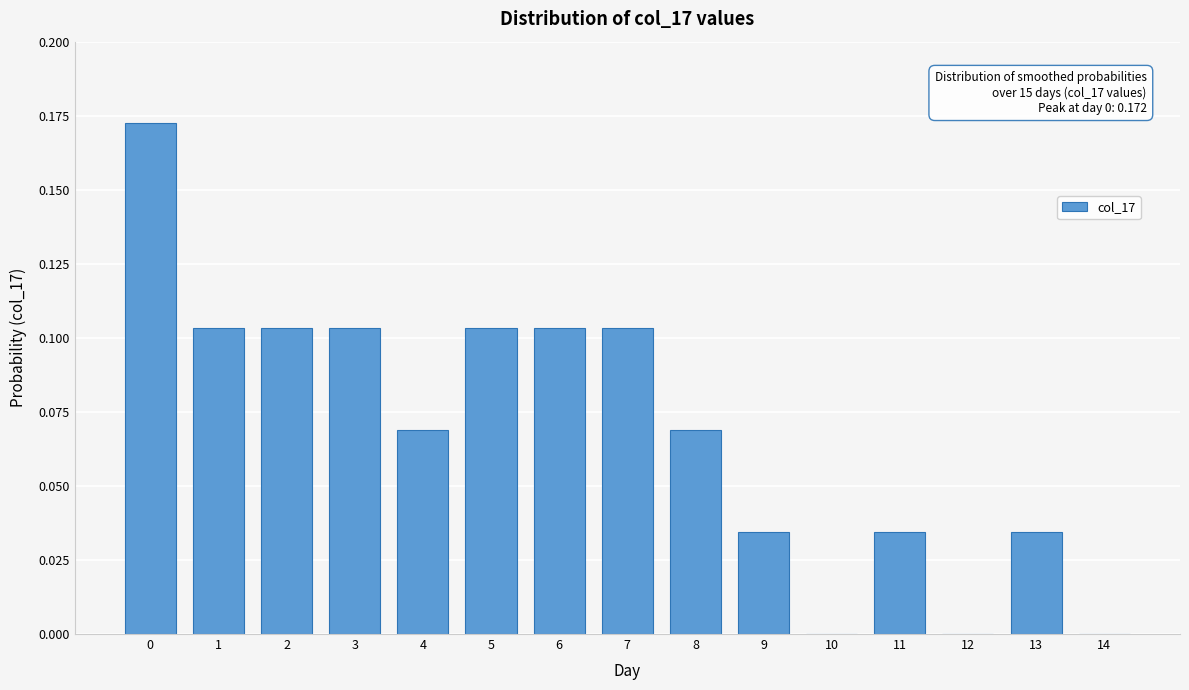

What is the sum of all values?

1.0